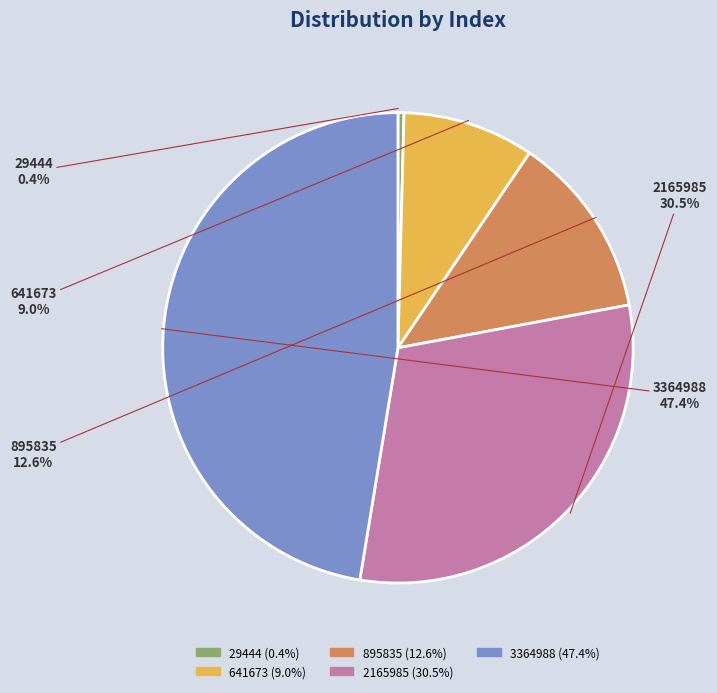

Is there a majority slice in this chart?

No